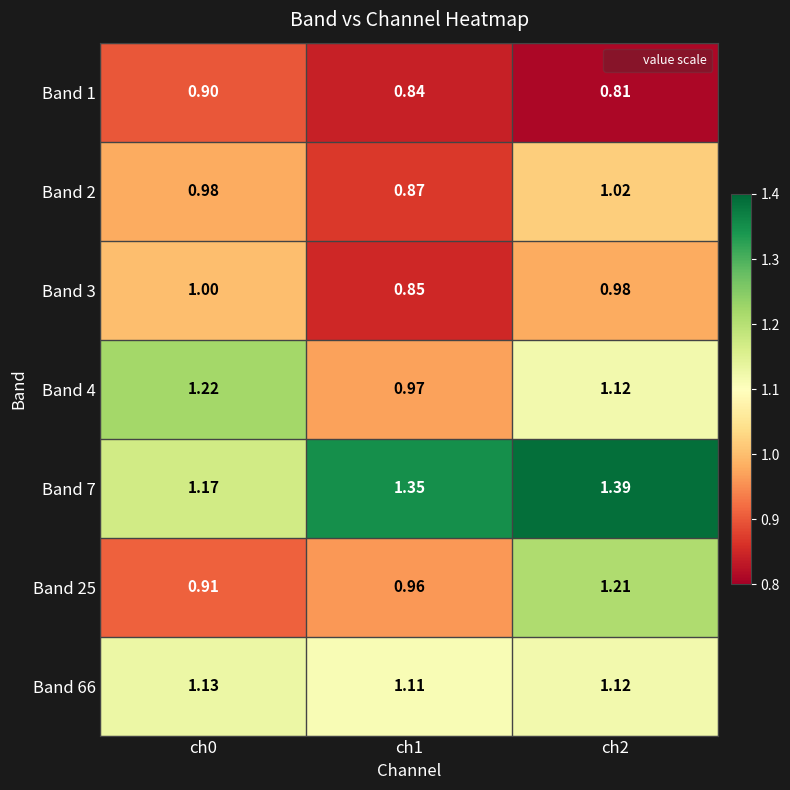

Is the value of Band 25 at ch2 greater than the value of Band 3 at ch1?

Yes